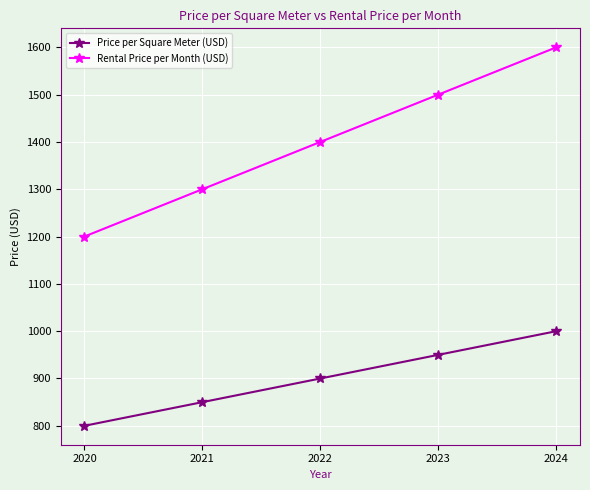

What are all the series names shown in the legend?

Price per Square Meter (USD), Rental Price per Month (USD)